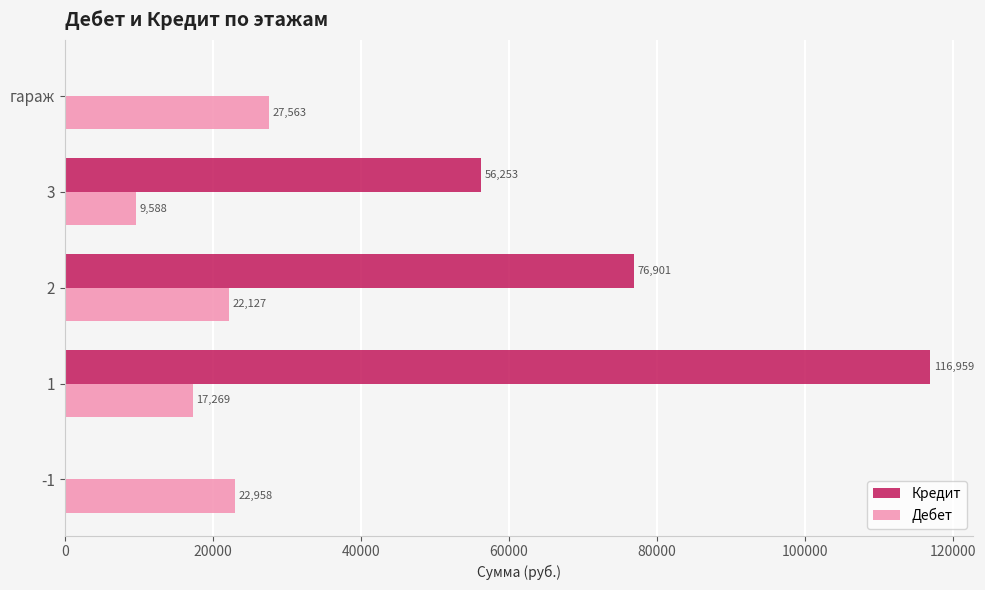

The value of Кредит at -1 is 0.0. True or false?

True